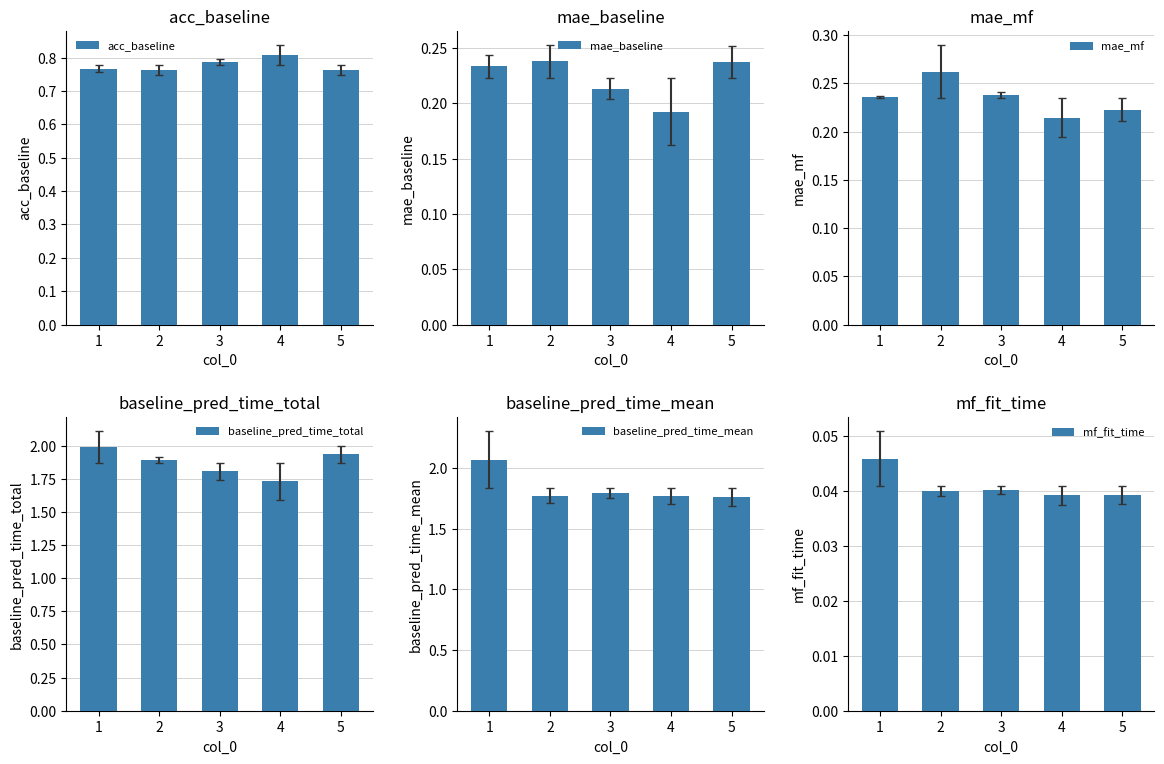

What are all the series names shown in the legend?

acc_baseline, mae_baseline, mae_mf, baseline_pred_time_total, baseline_pred_time_mean, mf_fit_time